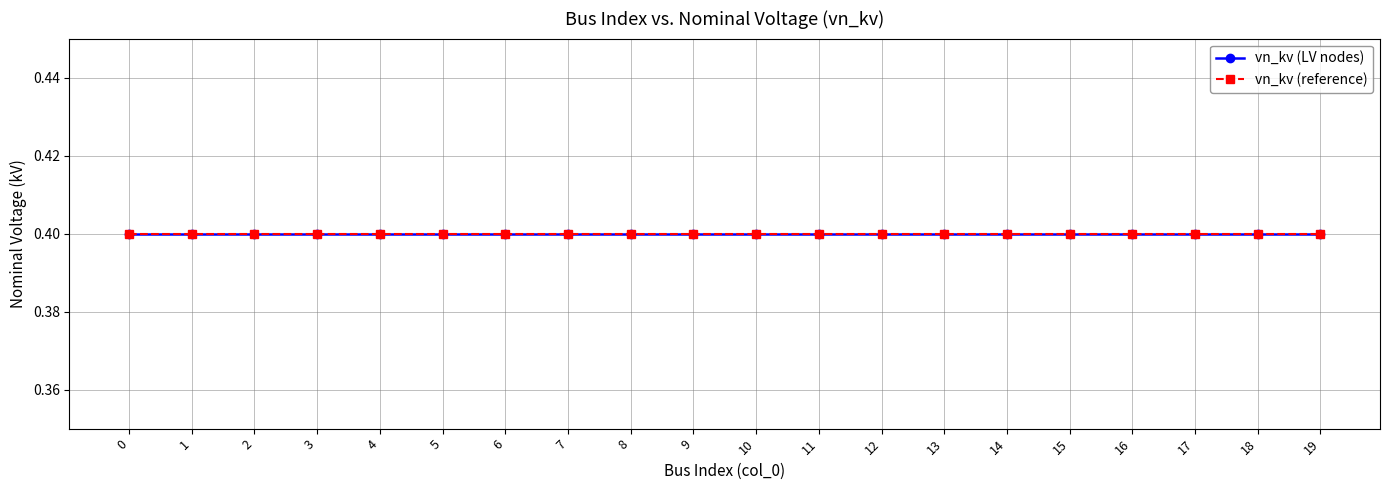

True or false: col_0 (index) has a value of 12.2 at 0.

False